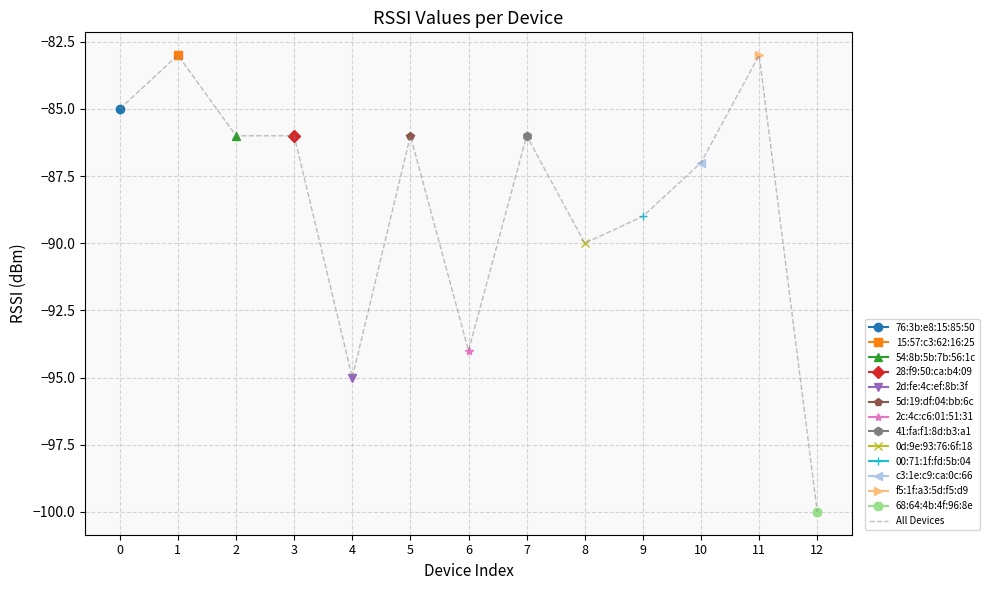

True or false: the data shows -154 at 3.

False